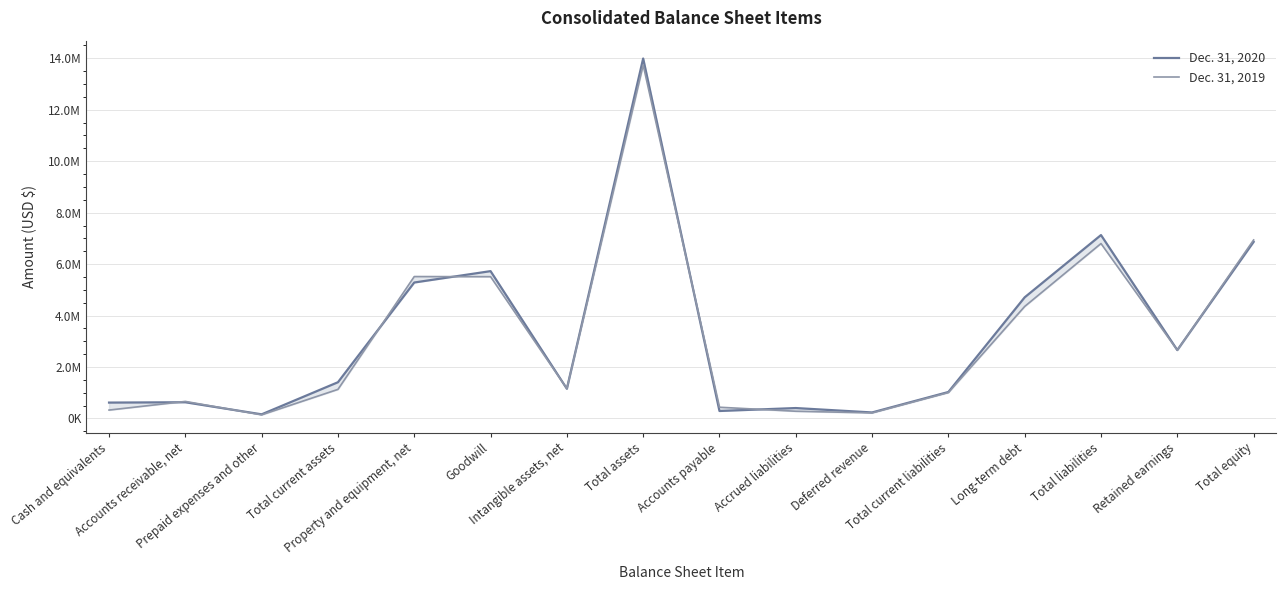

Between Cash and equivalents and Total assets, which series saw the biggest shift?

Dec. 31, 2019